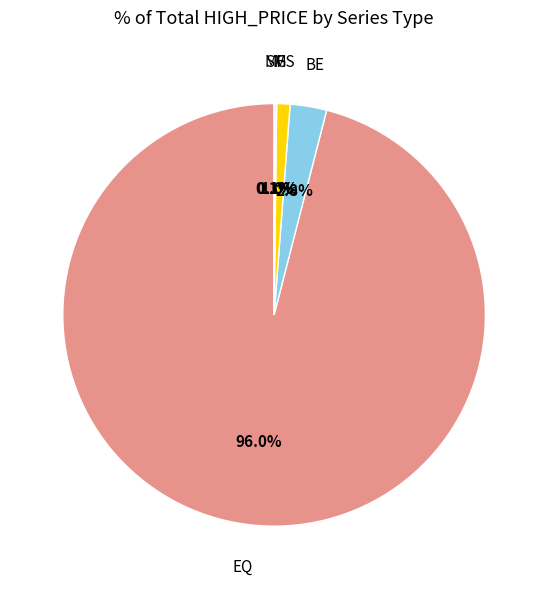

Is there any slice that represents more than half of the pie?

Yes